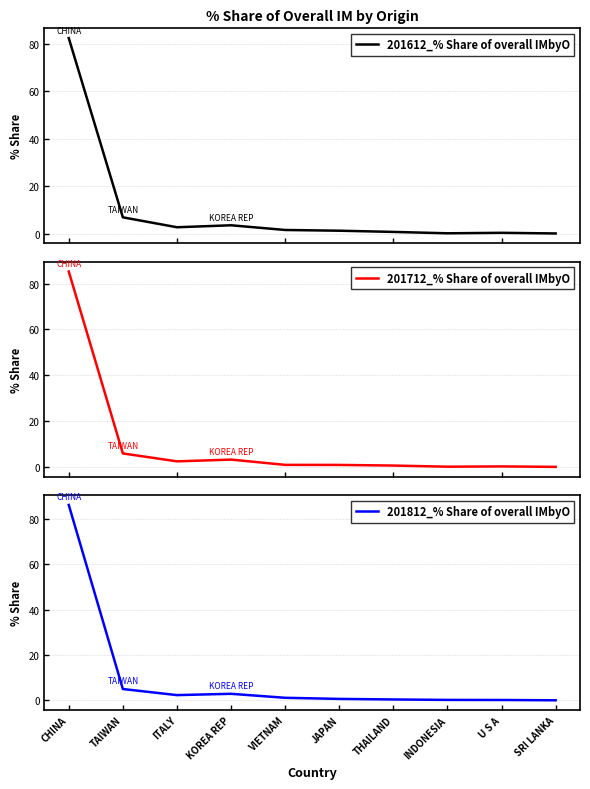

Which has a higher value, SRI LANKA or U S A?

U S A